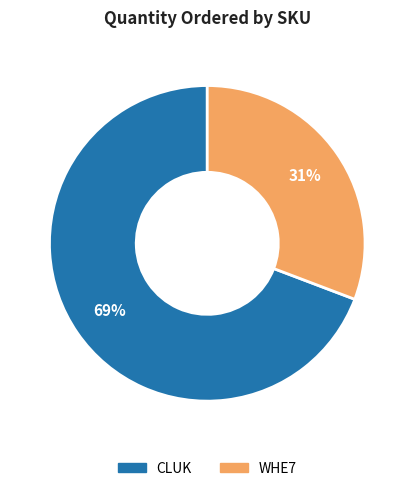

True or false: WHE7 accounts for 31% of the total.

True